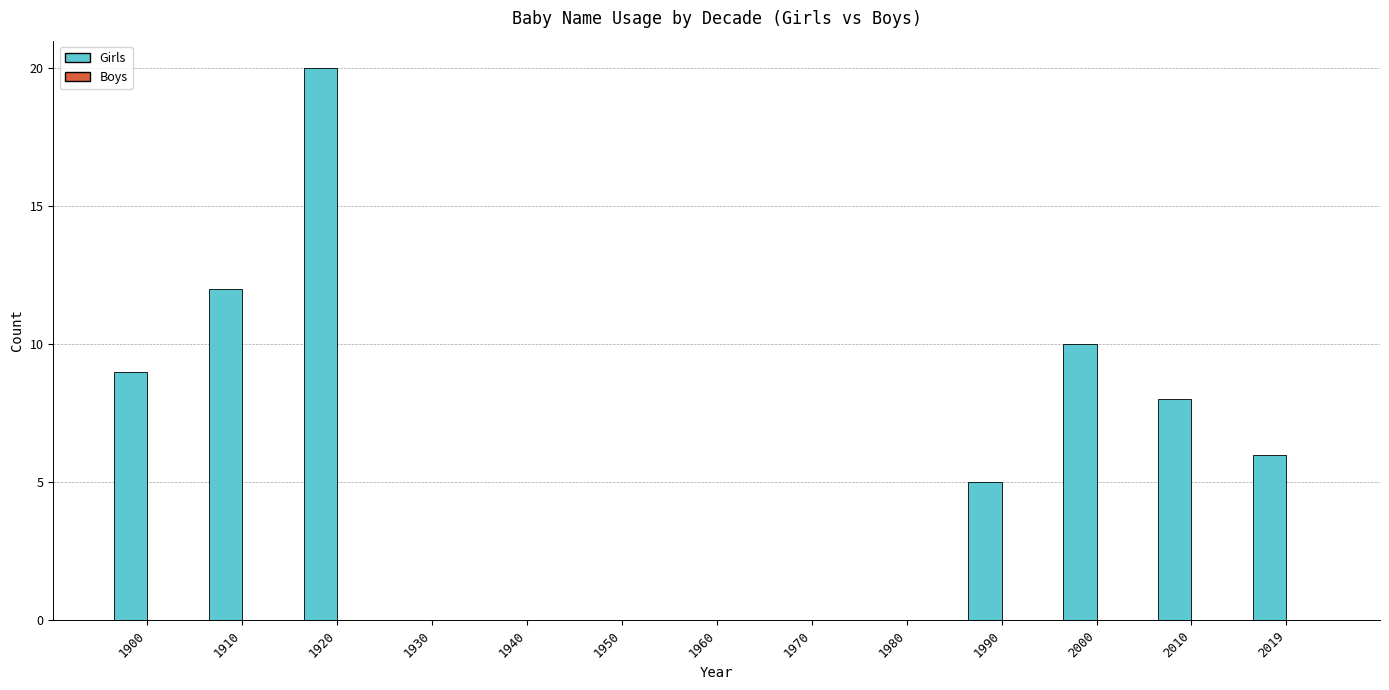

The chart shows a value of 20 at 1920. True or false?

True